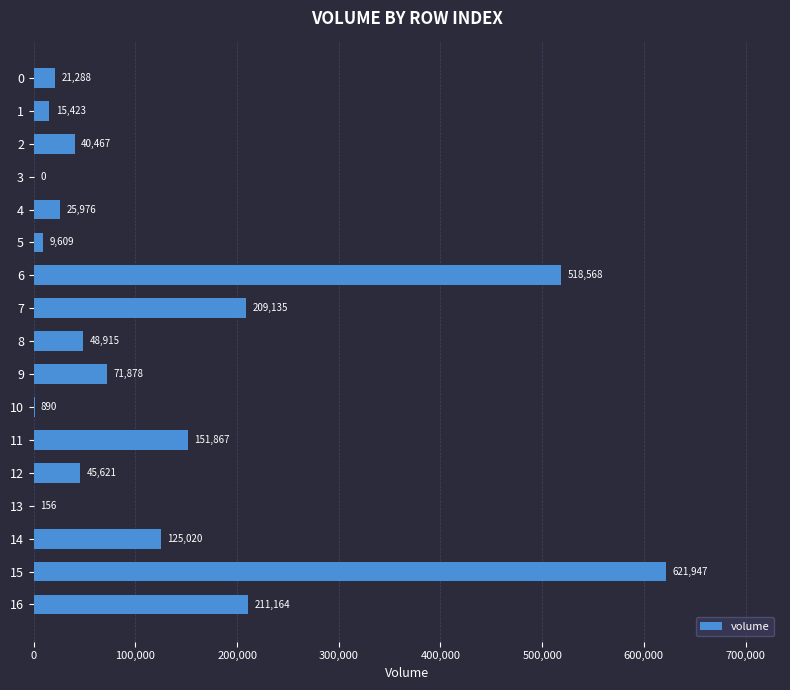

Where is the data nearest to the value 310973?

16